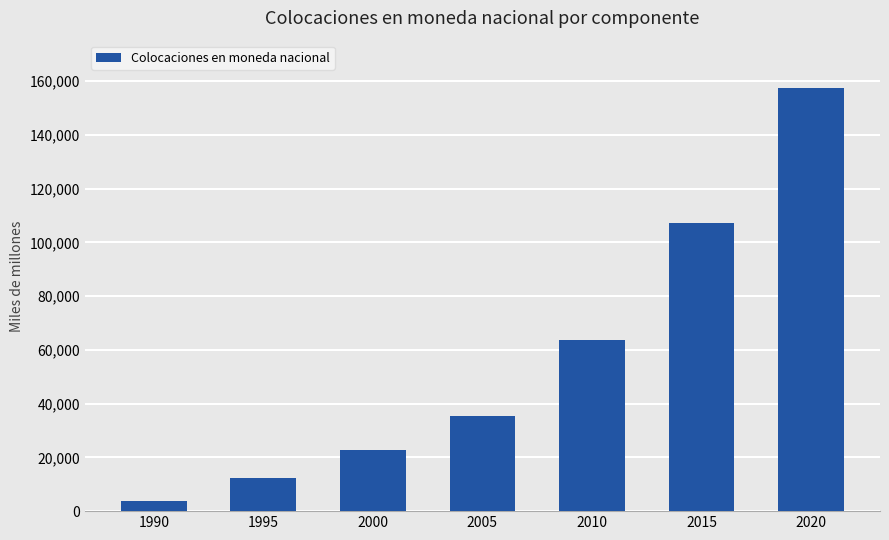

What is the difference between the maximum and minimum values?

153645